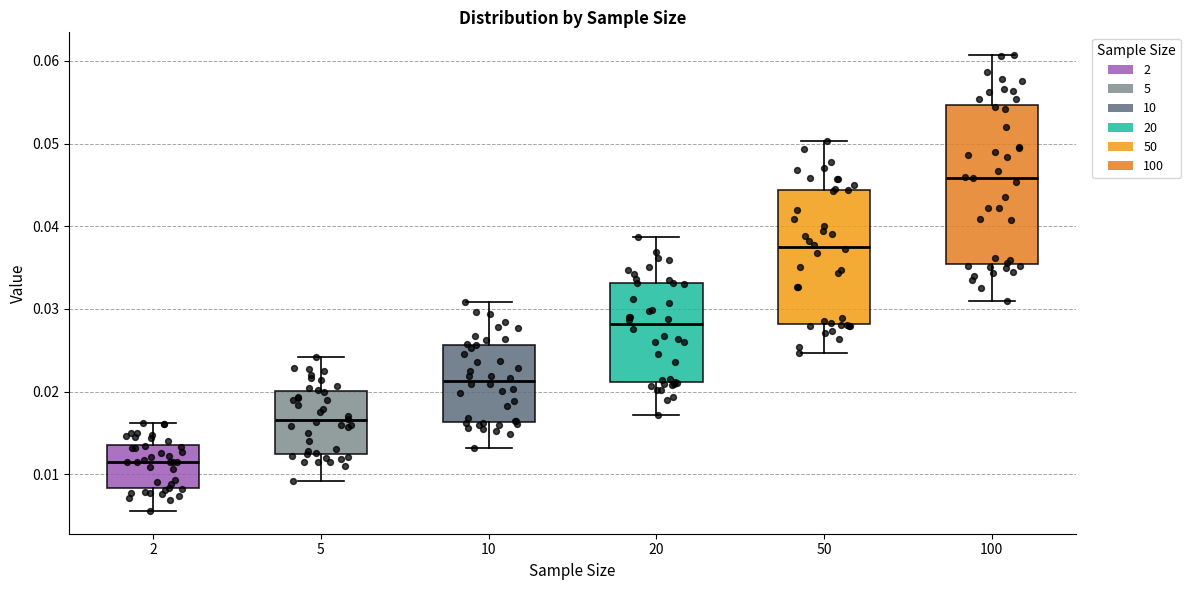

Where does the upper whisker of the box at x = 2 end on the y-axis? The values are not printed on the chart, so give them approximately, as read against the axis.

0.016